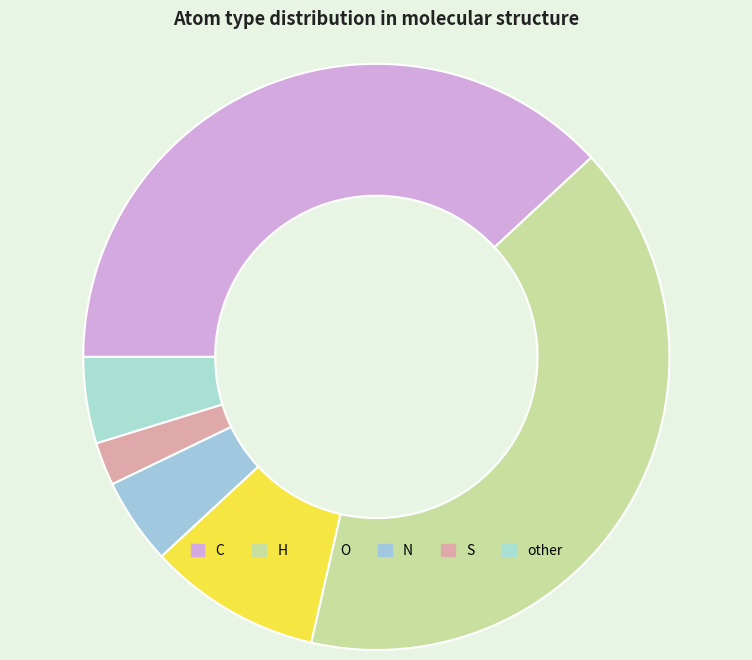

Does C account for over 50% of the chart?

No